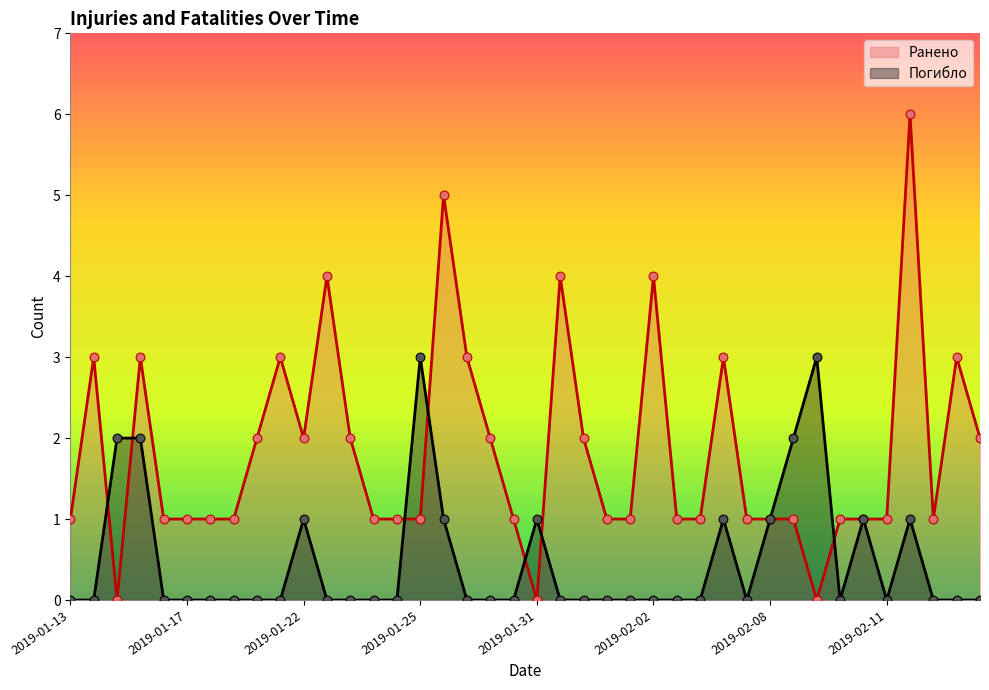

What are all the series names shown in the legend?

Ранено, Погибло